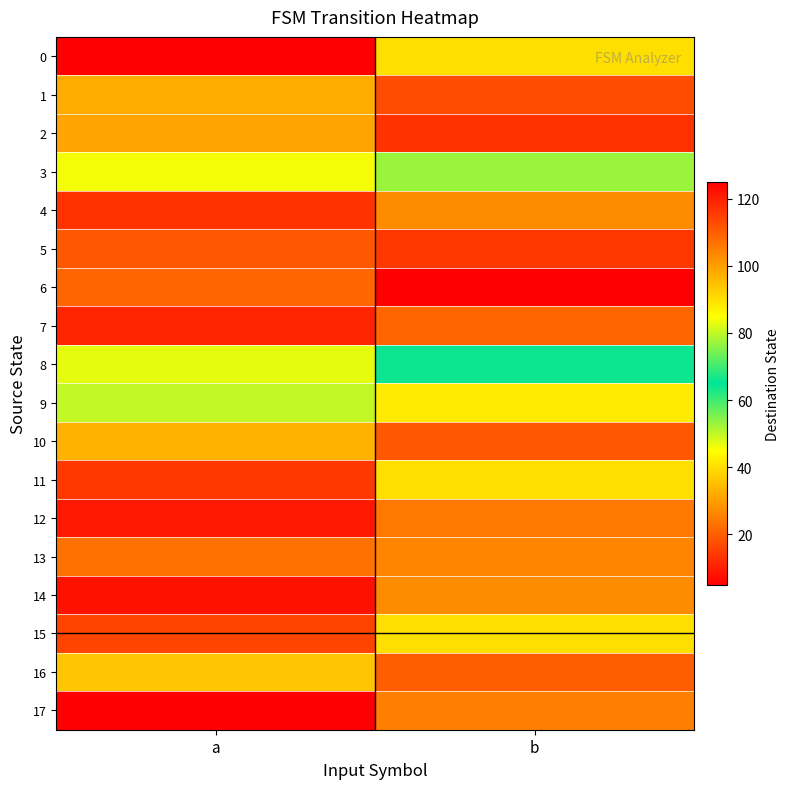

What is the greatest value displayed?

125